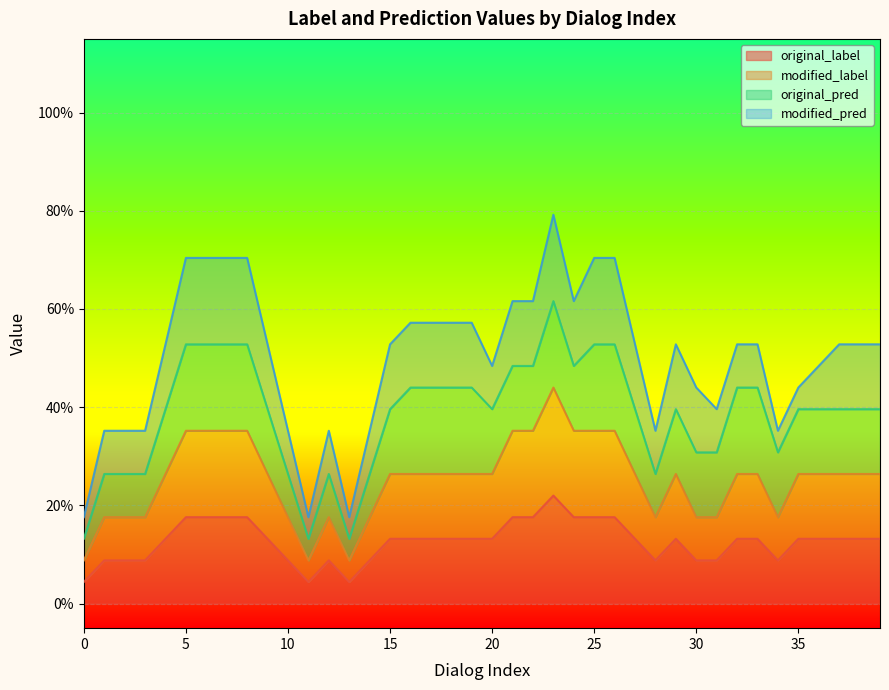

True or false: original_pred and modified_label intersect in this chart.

False